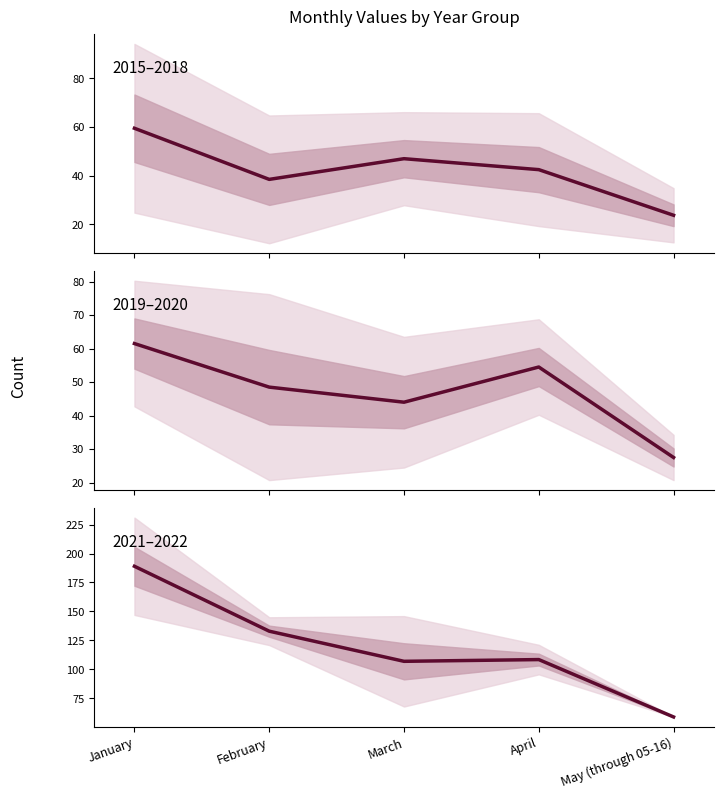

How many values in the 2015–2018 series are below 42?

2